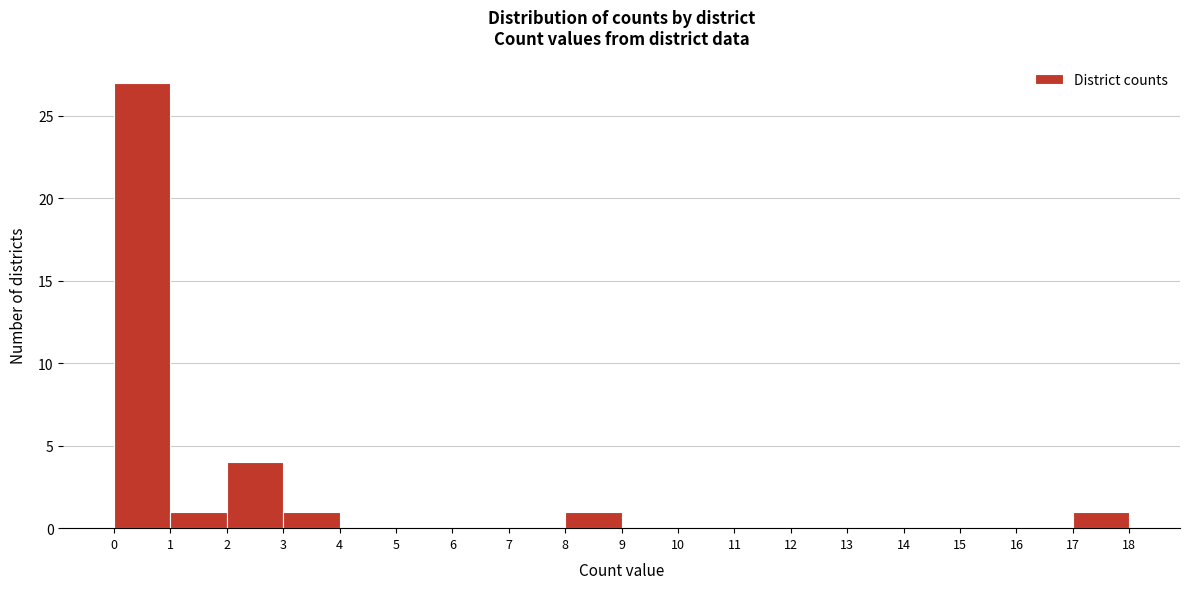

Reading left to right, transcribe this chart: for each bar, give the range it covers on the x-axis and its height. The values are not printed on the chart, so give them approximately, as read against the axis.

0 to 1: 27
1 to 2: 1
2 to 3: 4
3 to 4: 1
4 to 5: 0
5 to 6: 0
6 to 7: 0
7 to 8: 0
8 to 9: 1
9 to 10: 0
10 to 11: 0
11 to 12: 0
12 to 13: 0
13 to 14: 0
14 to 15: 0
15 to 16: 0
16 to 17: 0
17 to 18: 1